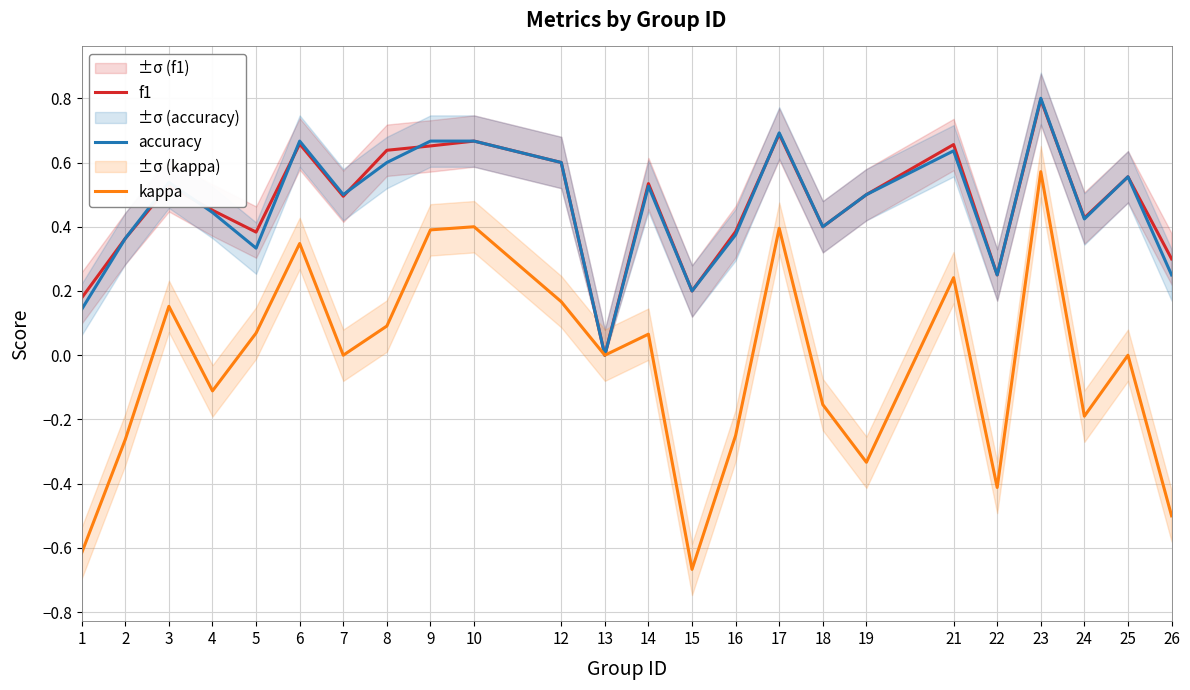

Reading right to left, transcribe all the data shown in this chart.

f1: 0.3	0.6	0.4	0.8	0.2	0.7	0.5	0.4	0.7	0.4	0.2	0.5	0.0	0.6	0.7	0.7	0.6	0.5	0.7	0.4	0.5	0.5	0.4	0.2
accuracy: 0.2	0.6	0.4	0.8	0.2	0.6	0.5	0.4	0.7	0.4	0.2	0.5	0.0	0.6	0.7	0.7	0.6	0.5	0.7	0.3	0.4	0.5	0.4	0.1
kappa: -0.5	0.0	-0.2	0.6	-0.4	0.2	-0.3	-0.2	0.4	-0.2	-0.7	0.1	0.0	0.2	0.4	0.4	0.1	0.0	0.3	0.1	-0.1	0.2	-0.3	-0.6